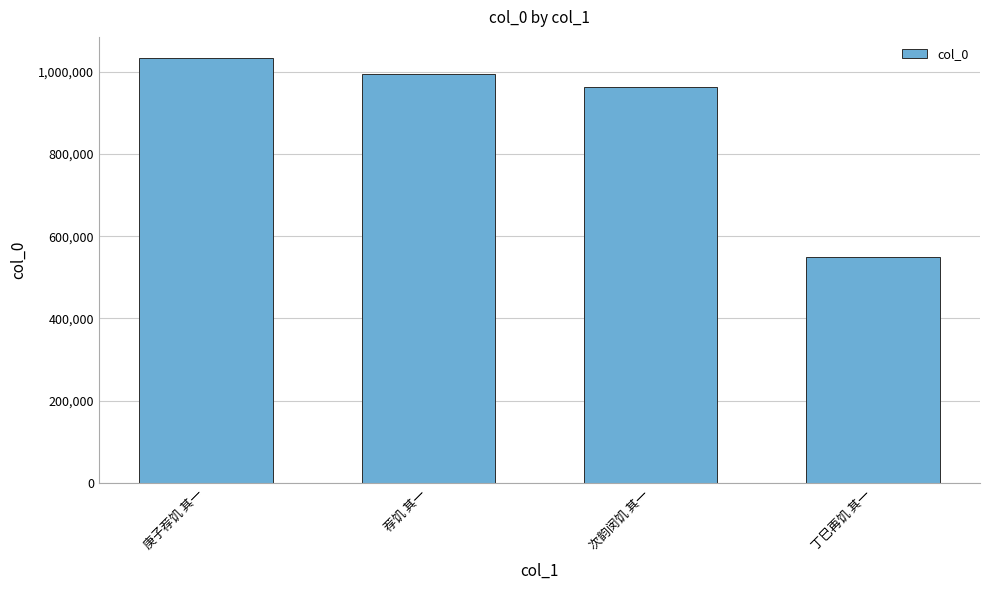

What is the label of the 4th bar from the right?

庚子荐饥 其一